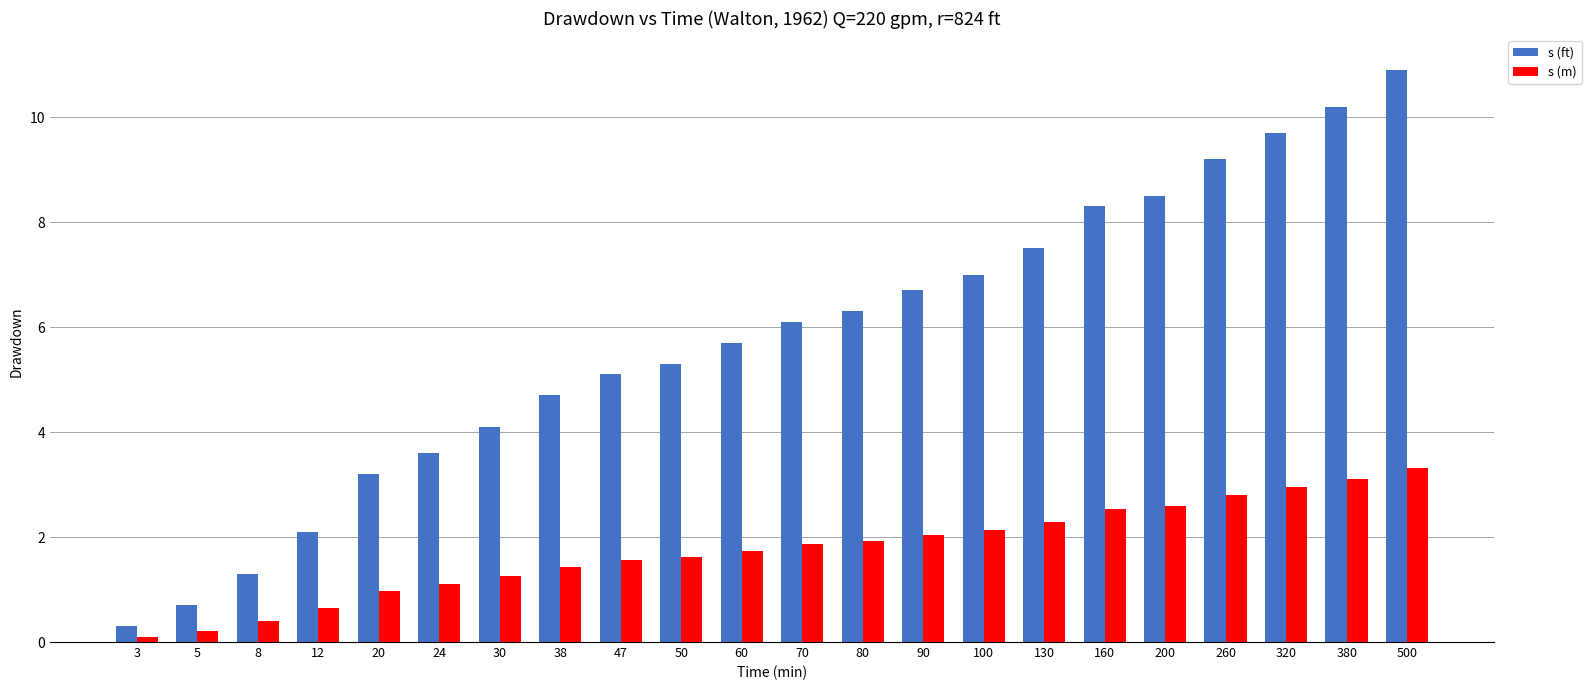

Reading left to right, what are all the values shown in this chart?

s (ft): 0.3	0.7	1.3	2.1	3.2	3.6	4.1	4.7	5.1	5.3	5.7	6.1	6.3	6.7	7.0	7.5	8.3	8.5	9.2	9.7	10.2	10.9
s (m): 0.1	0.2	0.4	0.6	1.0	1.1	1.2	1.4	1.6	1.6	1.7	1.9	1.9	2.0	2.1	2.3	2.5	2.6	2.8	3.0	3.1	3.3